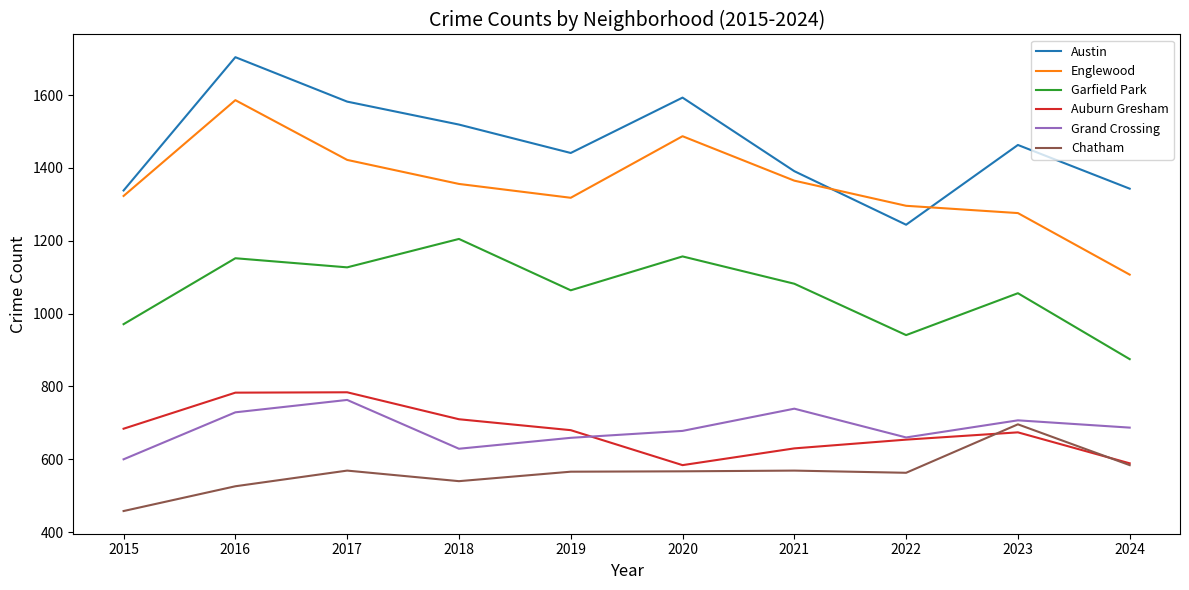

True or false: Auburn Gresham has a value of 589 at 2024.

True